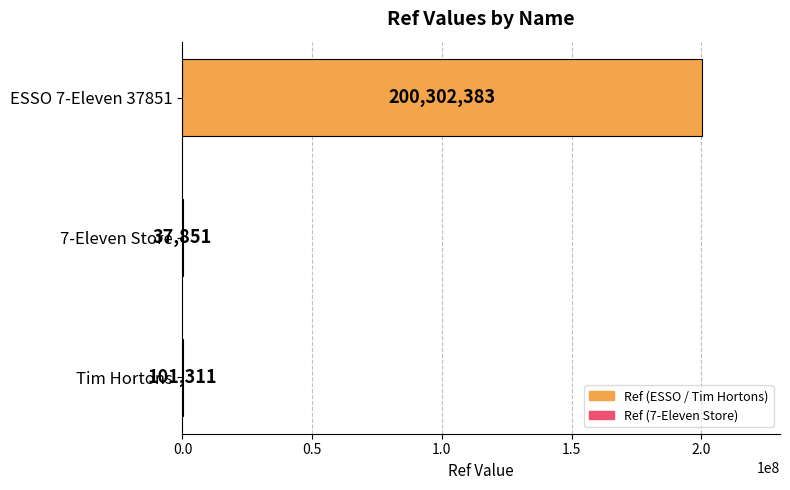

Reading top to bottom, what are all the values shown in this chart?

ESSO 7-Eleven 37851=200302383	7-Eleven Store=37851	Tim Hortons=101311